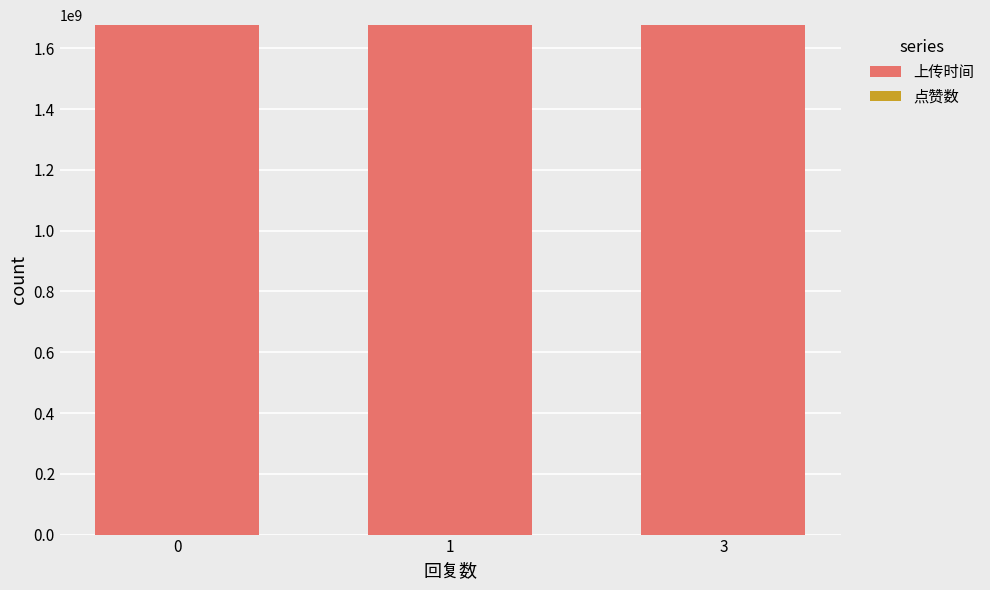

What is the highest value of the 上传时间 series?

1675957028